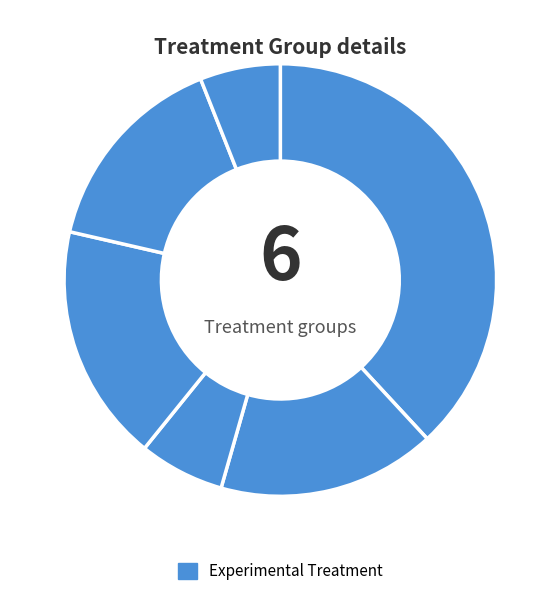

How many segments does this pie chart have?

6